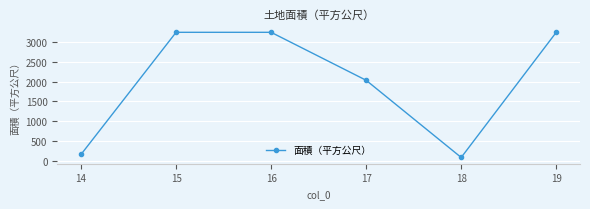

Which has a higher value, 19 or 18?

19